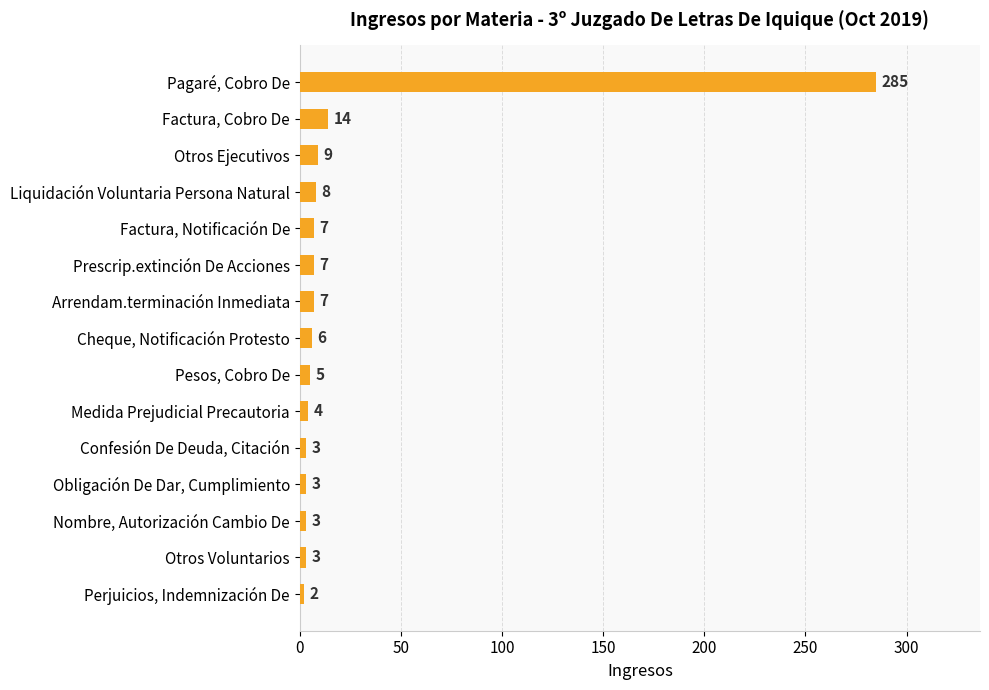

What is the value of the 8th bar from the top?

6